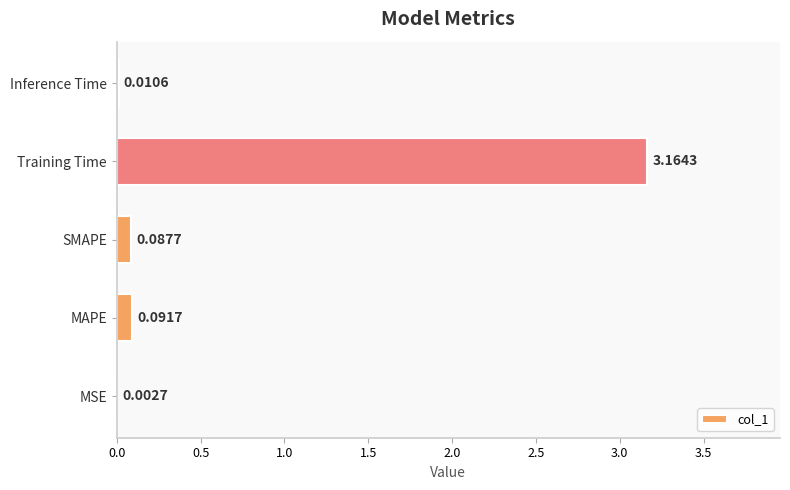

Which category has the highest value across all series?

Training Time